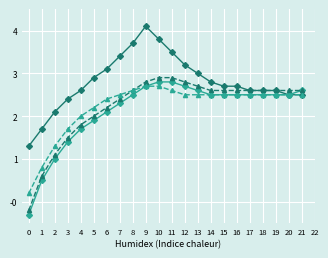

Does the chart have visible grid lines?

Yes